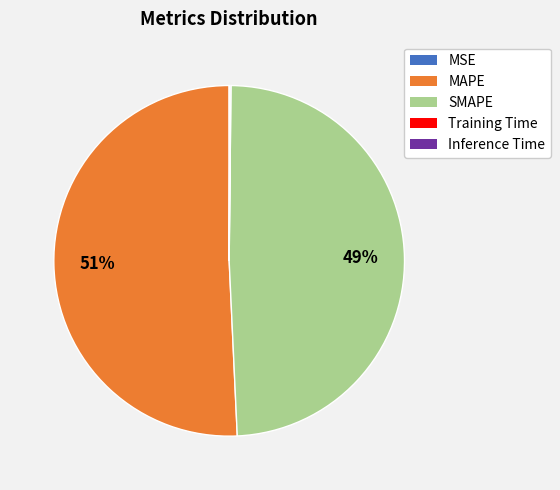

To the nearest percent, what percentage of the pie is MAPE?

51%